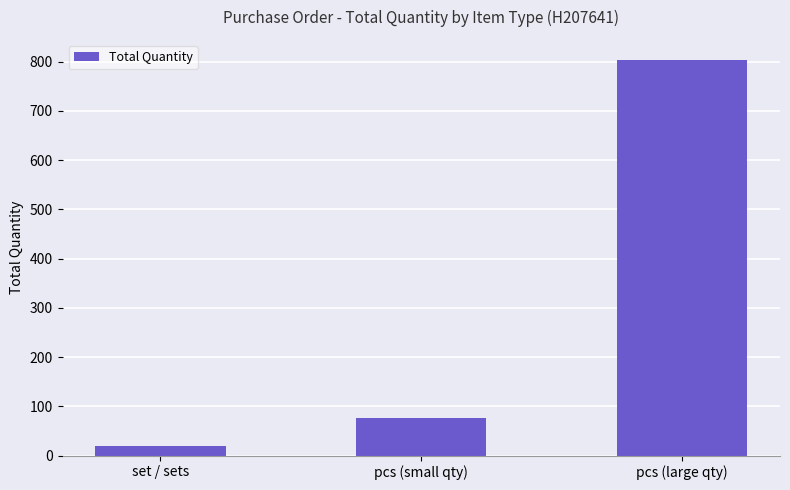

Where is the data nearest to the value 412?

pcs (small qty)